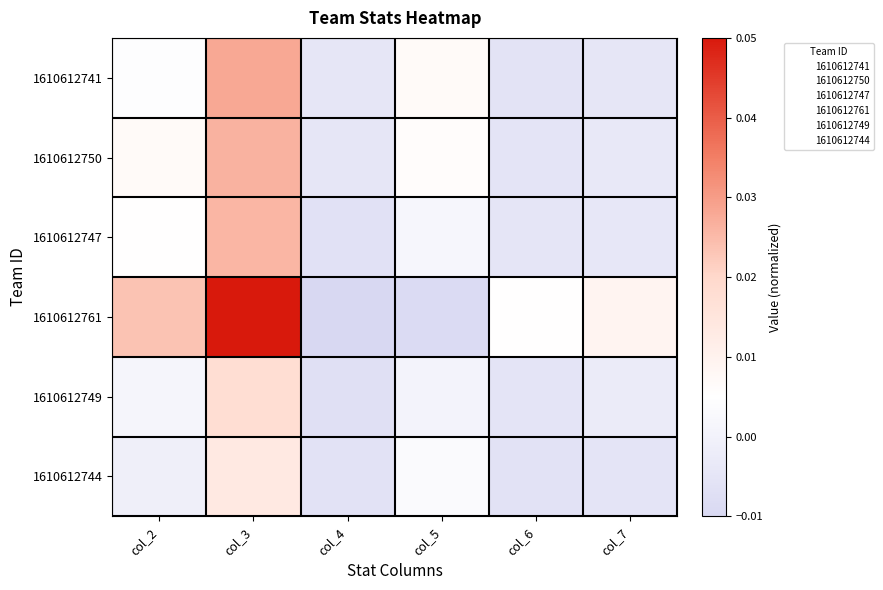

Which series has the largest total across all categories?

1610612761